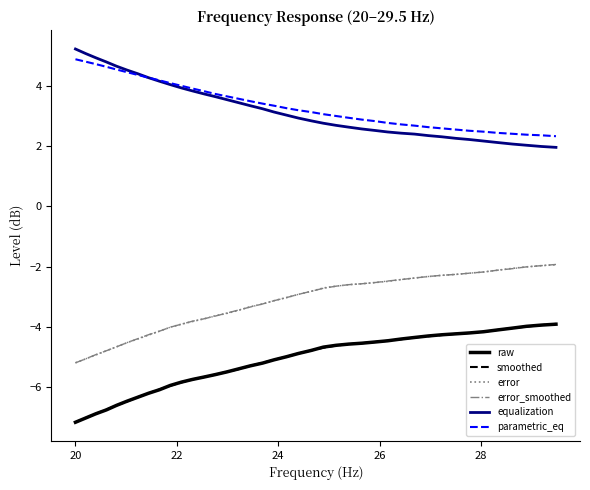

What is the highest value of the error_smoothed series?

-1.9